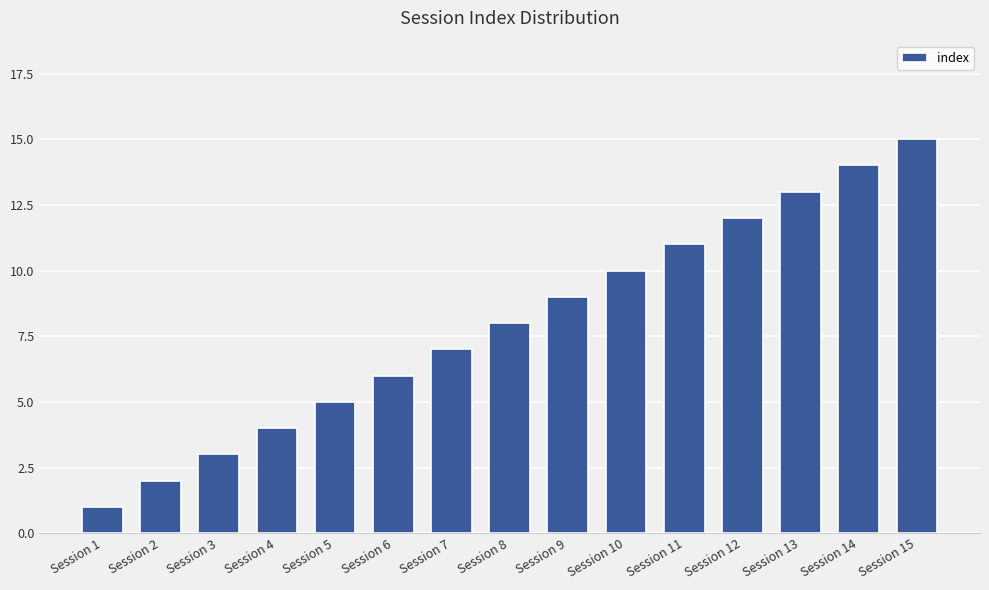

What is the average value?

8